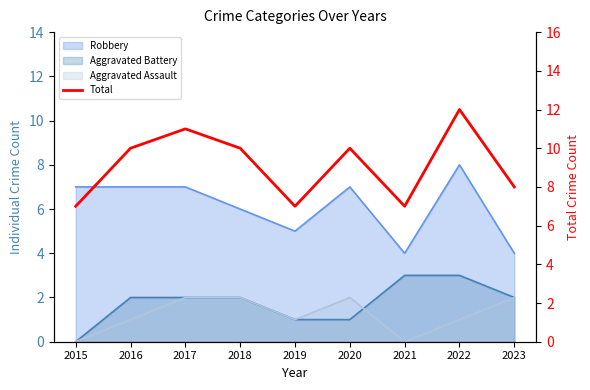

How many lines are shown in the chart?

1